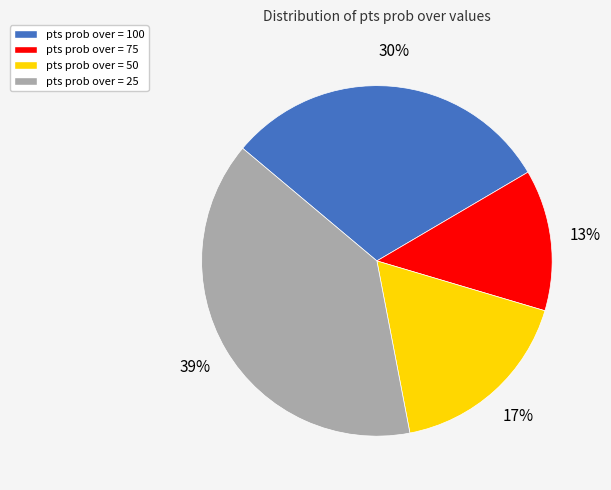

To the nearest percent, what is the difference between the largest and smallest slice percentages?

26%